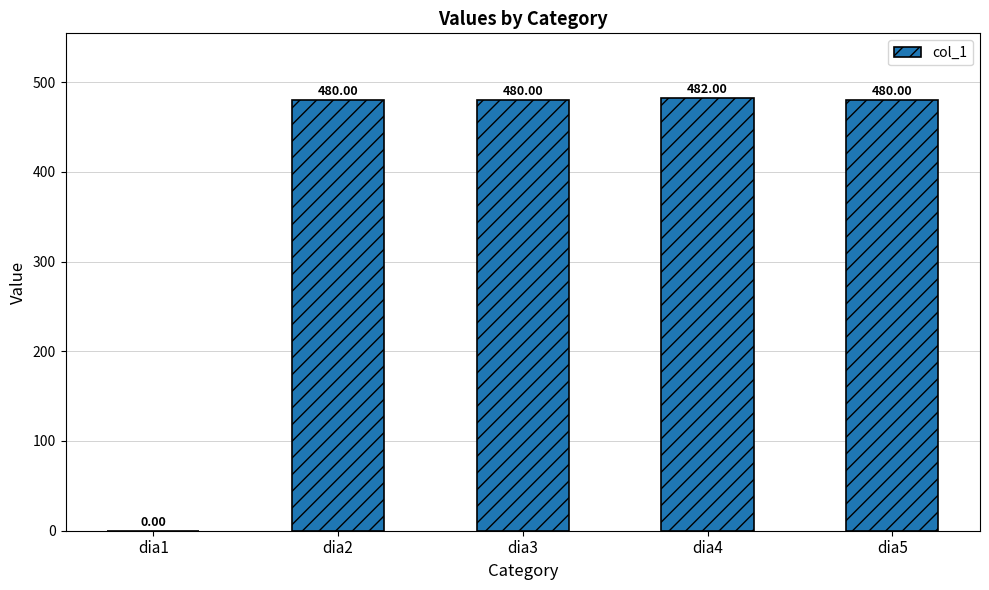

What is the change in value from dia1 to dia3?

+480